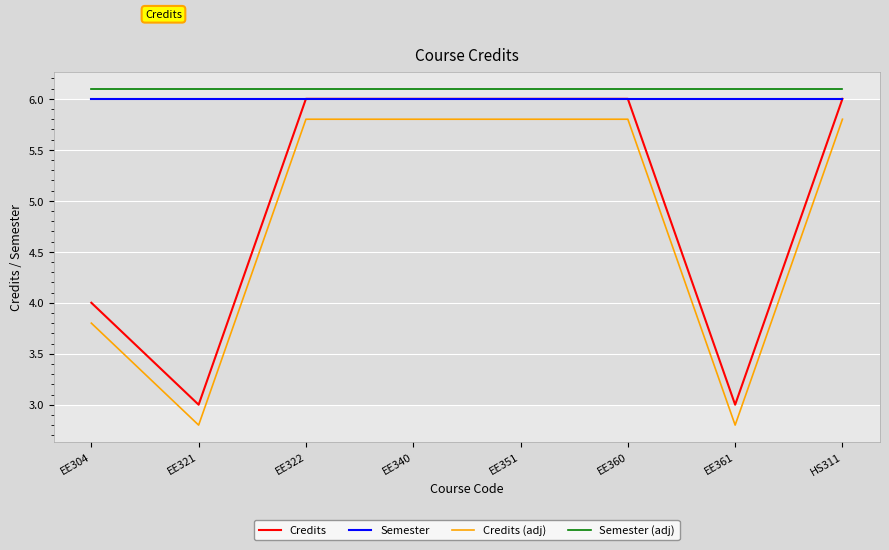

What are all the series names shown in the legend?

Credits, Semester, Credits (adj), Semester (adj)